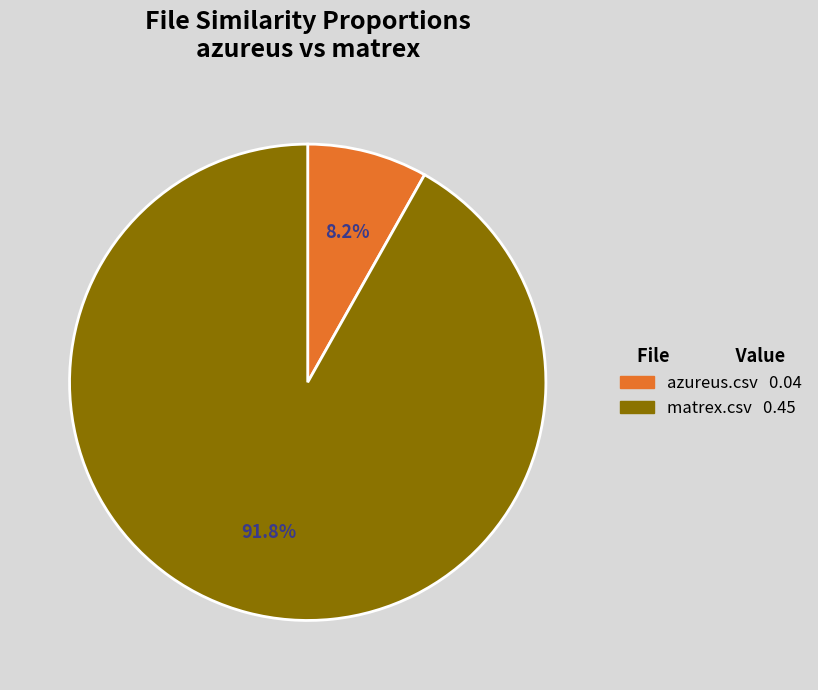

The matrex.csv slice represents 92% of the pie. True or false?

True